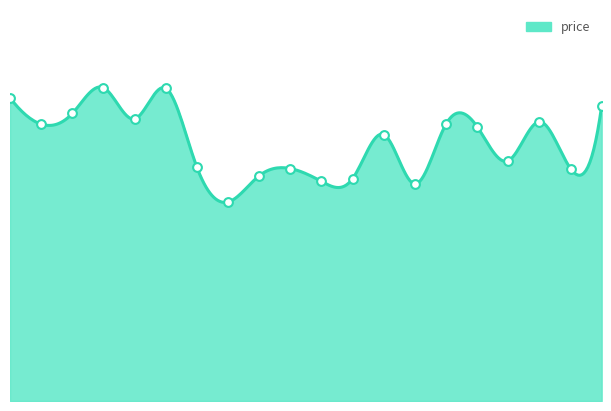

What is the change in value from 1001108 to 1001118?

+30658